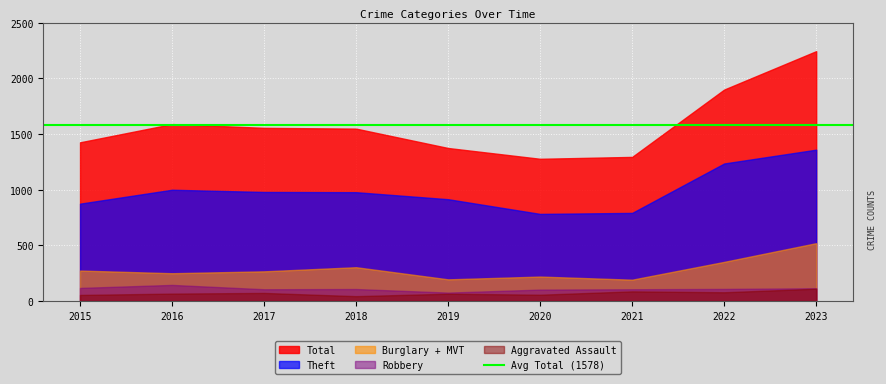

True or false: Robbery has a value of 105 at 2021.

True